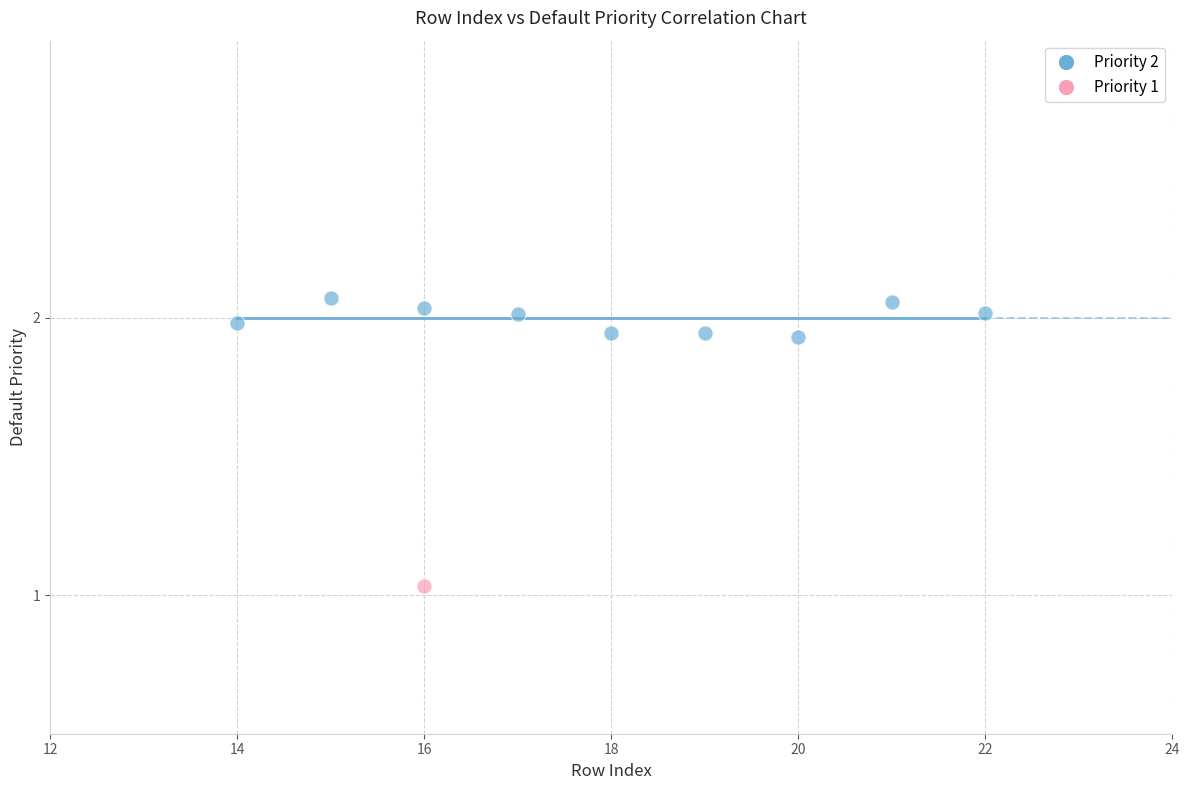

What are all the series names shown in the legend?

Priority 2, Priority 1